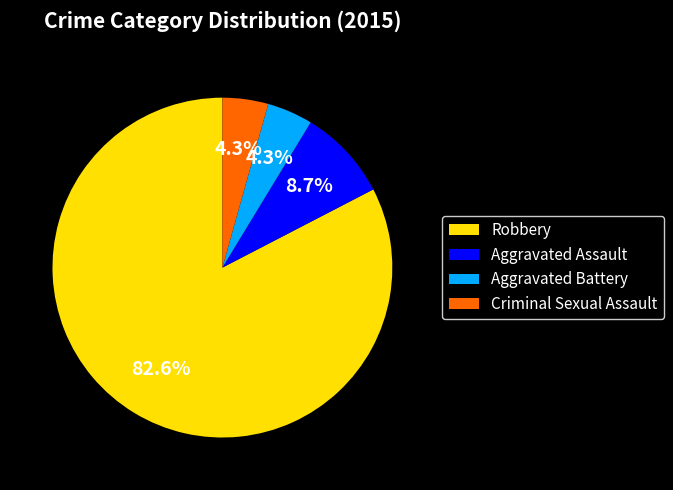

Approximately how many times larger is the value at Aggravated Assault compared to Criminal Sexual Assault?

2.0